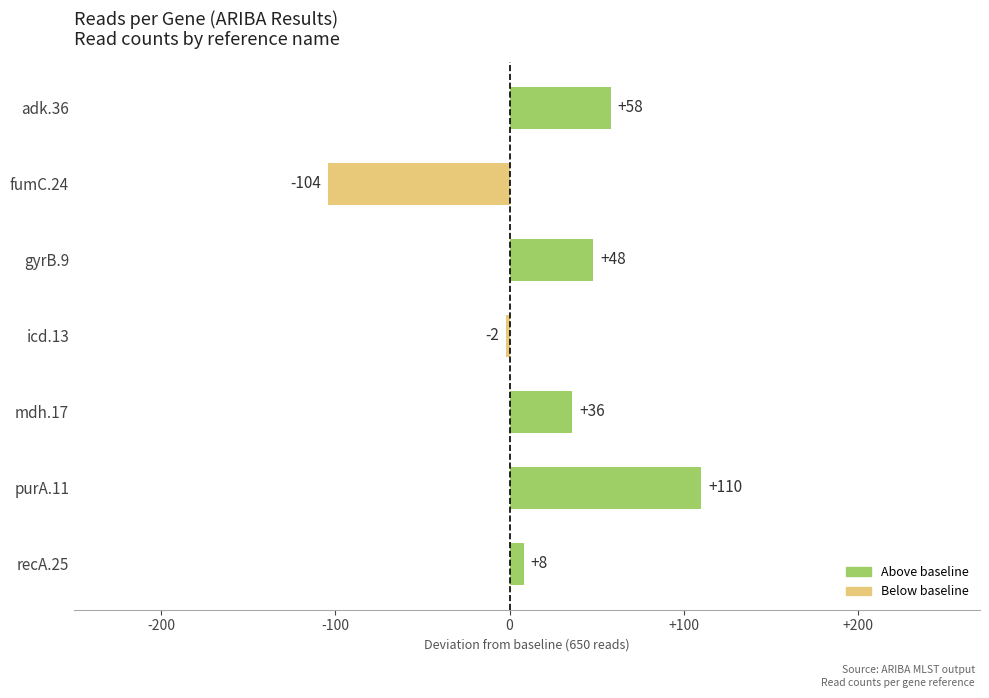

What is the label of the 7th bar from the bottom?

adk.36